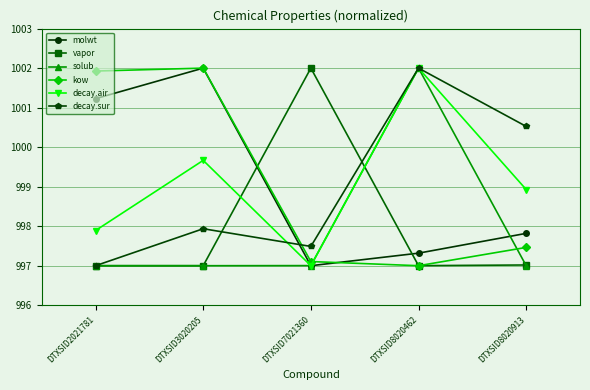

What is the difference between the second highest and minimum values in the decay.air series?

2.7